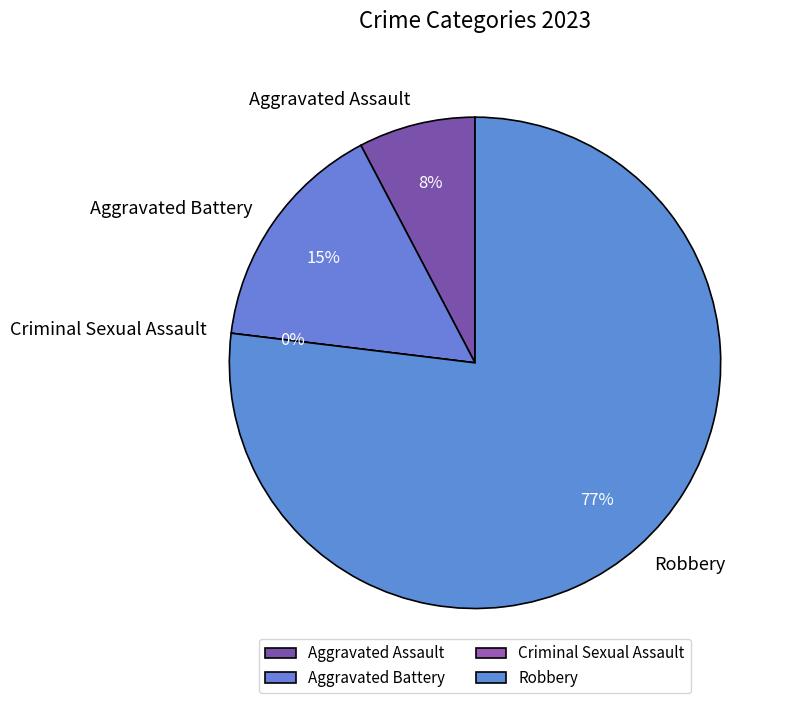

The Robbery slice represents 85% of the pie. True or false?

False